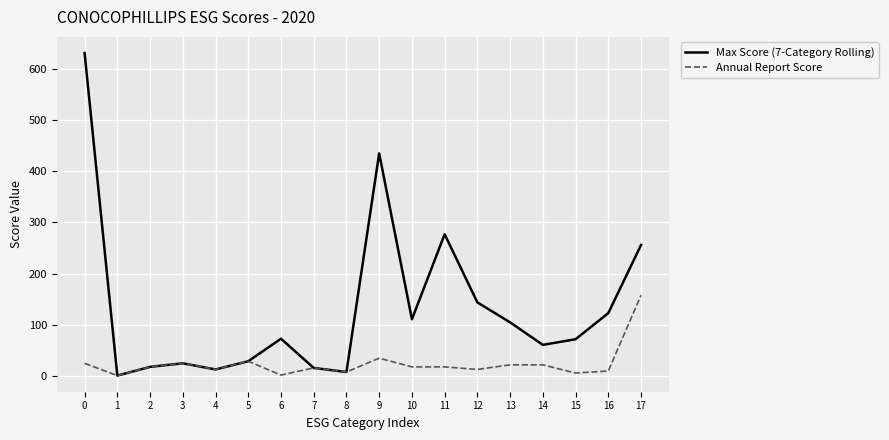

What is the difference between the second highest and second lowest values in the Max Score (7-Category Rolling) series?

427